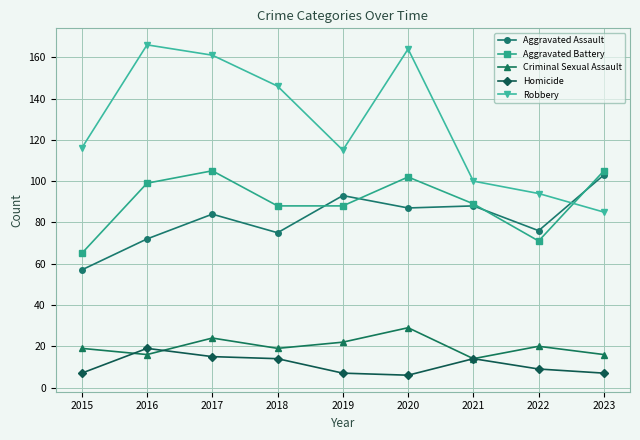

What is the value of the Aggravated Battery point at the 9th from the left?

105